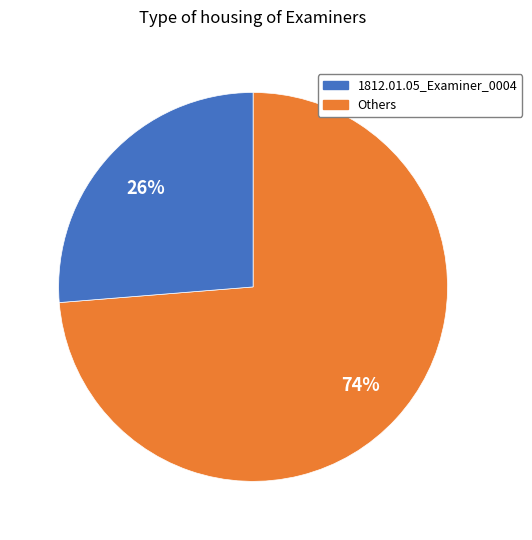

To the nearest percent, what is the average slice percentage?

50%